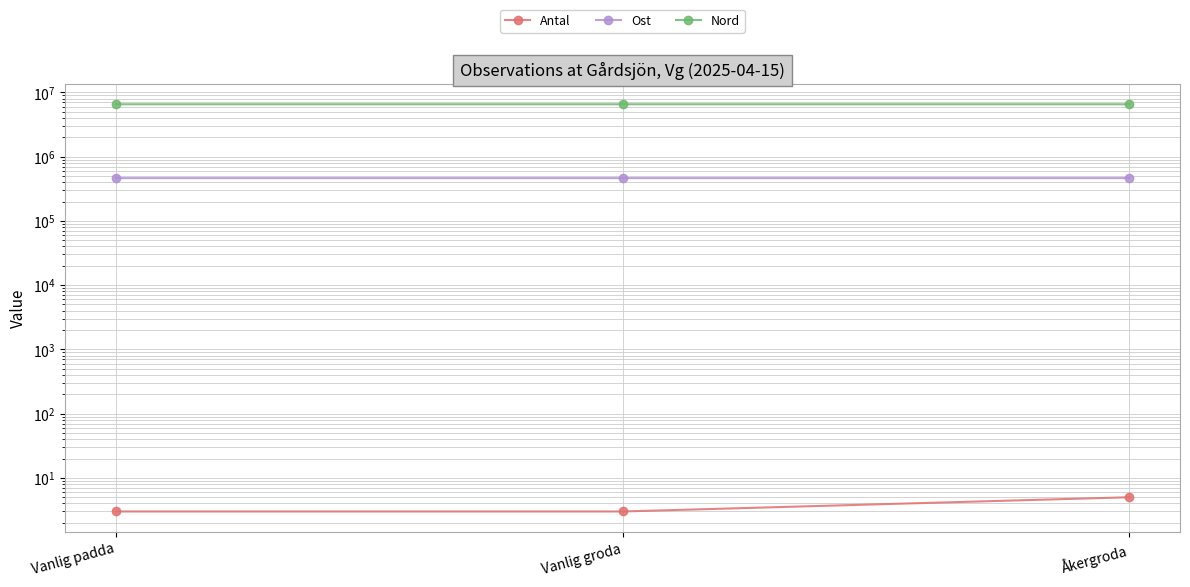

What are all the series names shown in the legend?

Antal, Ost, Nord